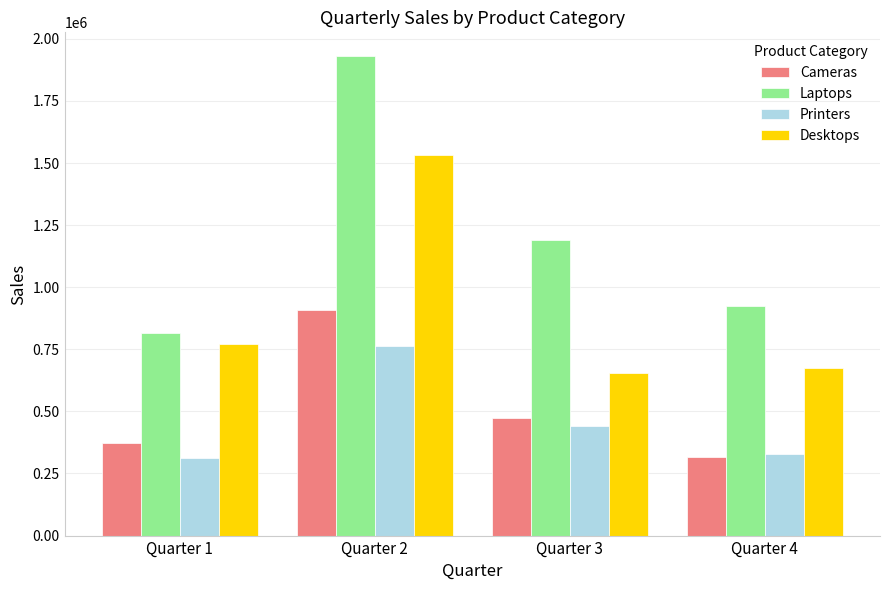

What is the approximate value of Desktops at Quarter 4, to the nearest 10?

674900